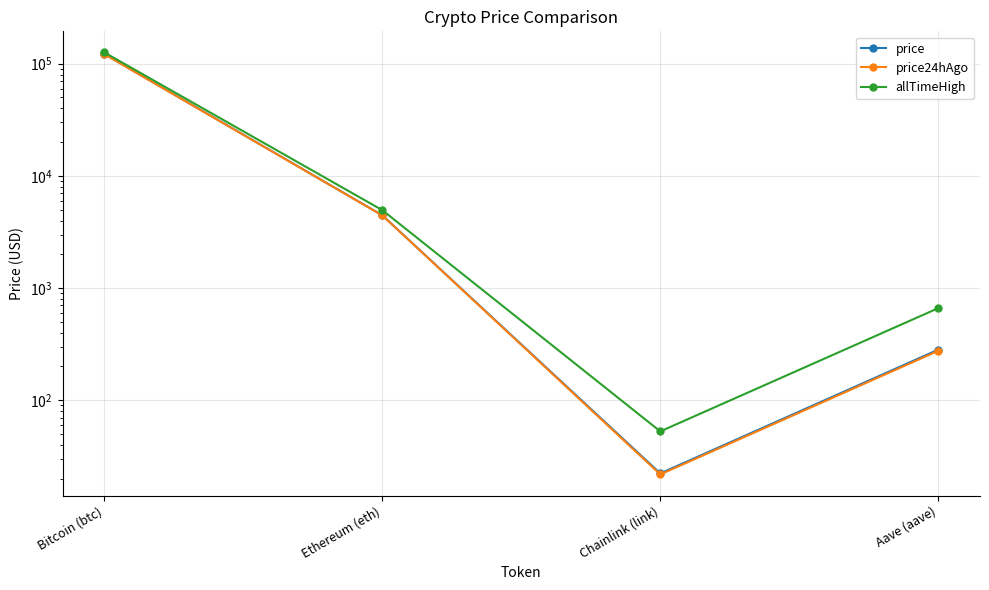

Reading right to left, list all the values displayed in this chart.

price: 282.2	22.2	4450.0	122061.0
price24hAgo: 275.6	21.8	4442.3	121467.0
allTimeHigh: 661.7	52.7	4946.1	126080.0